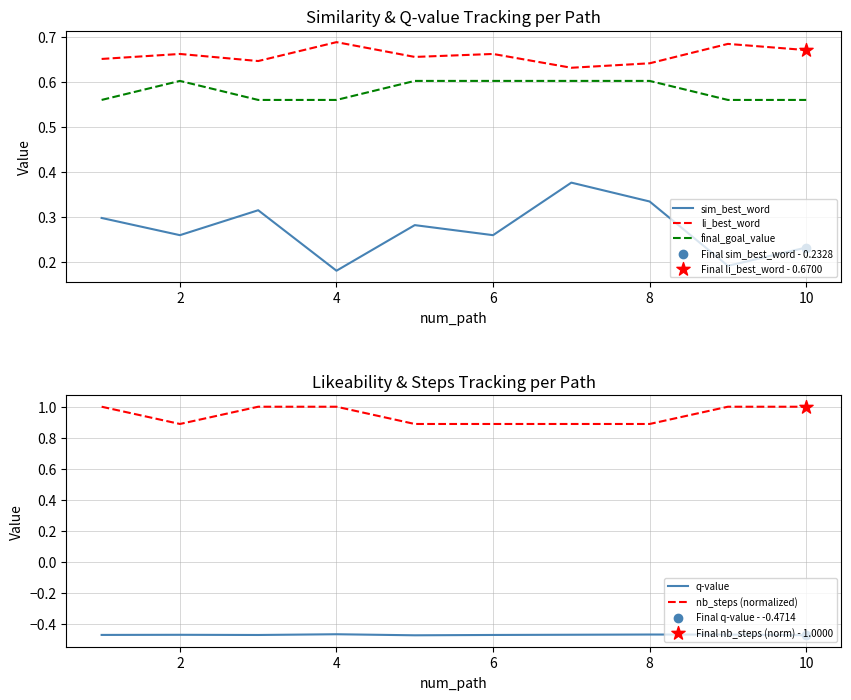

Which series has the largest total across all categories?

nb_steps (normalized)